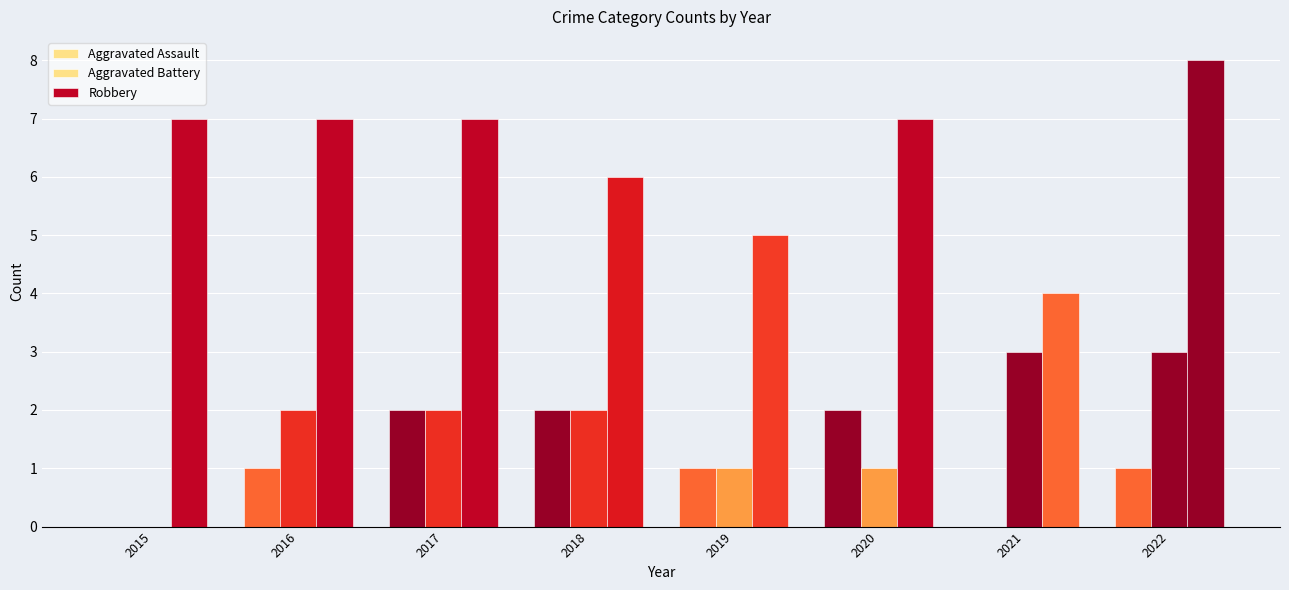

Between 2017 and 2018, which series saw the biggest shift?

Robbery